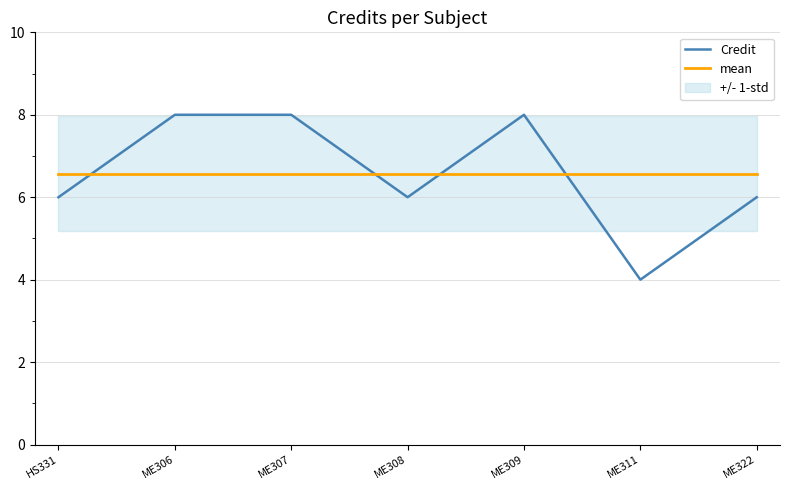

The mean series shows 9.6 at ME308. True or false?

False